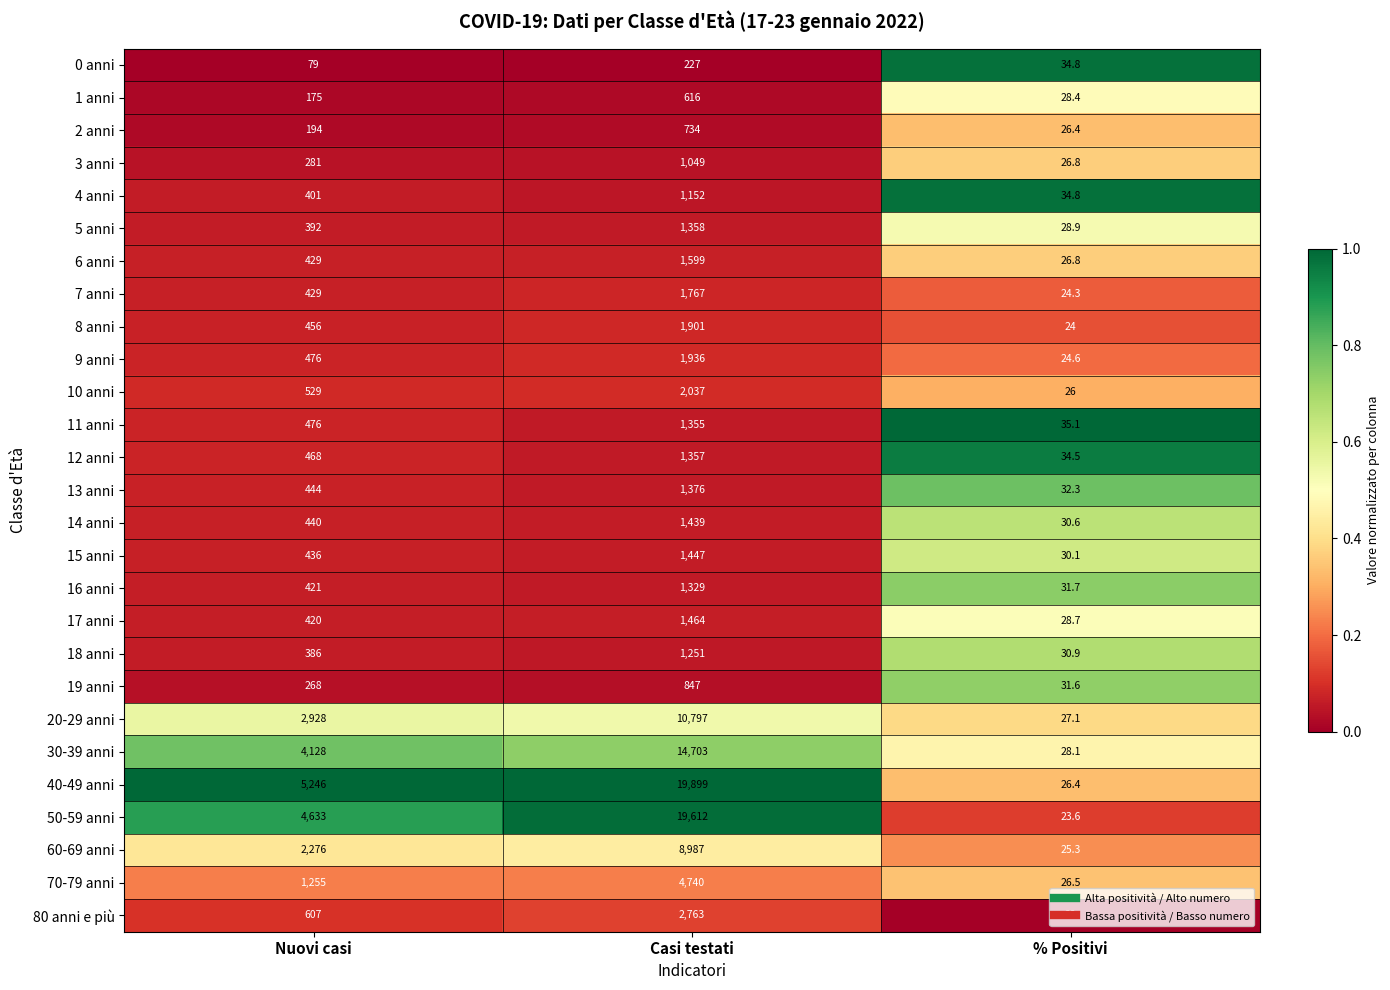

What value does the 1 anni series have at Casi testati?

616.0